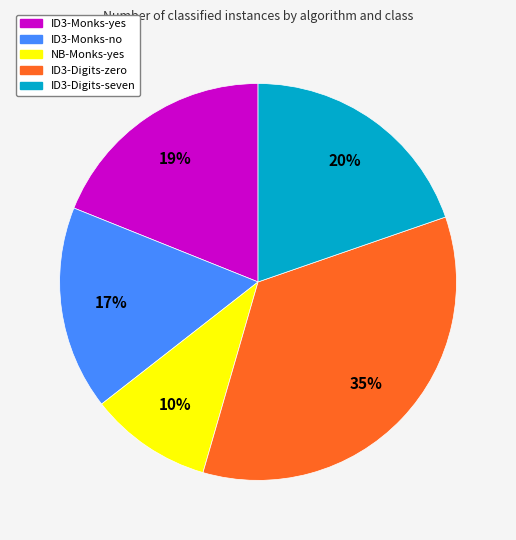

The ID3-Digits-zero slice represents 35% of the pie. True or false?

True